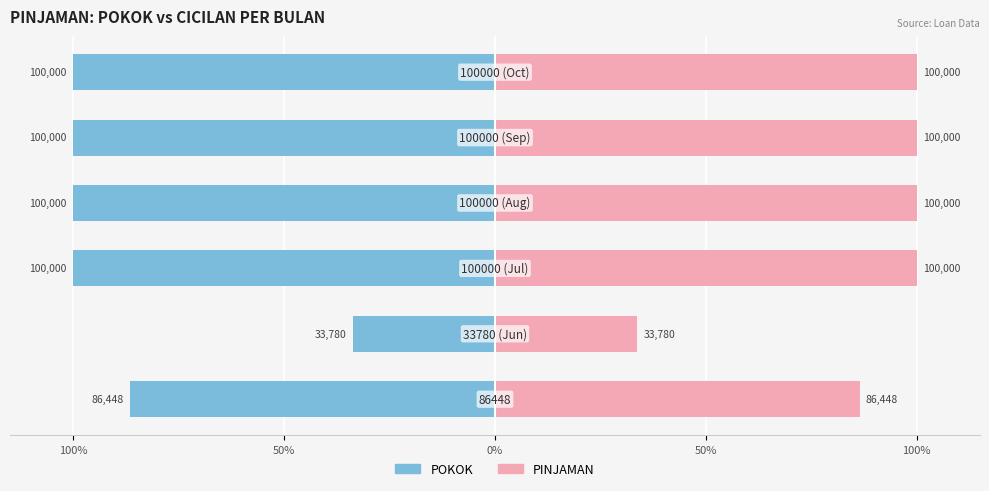

Which series has the largest range (max minus min)?

POKOK